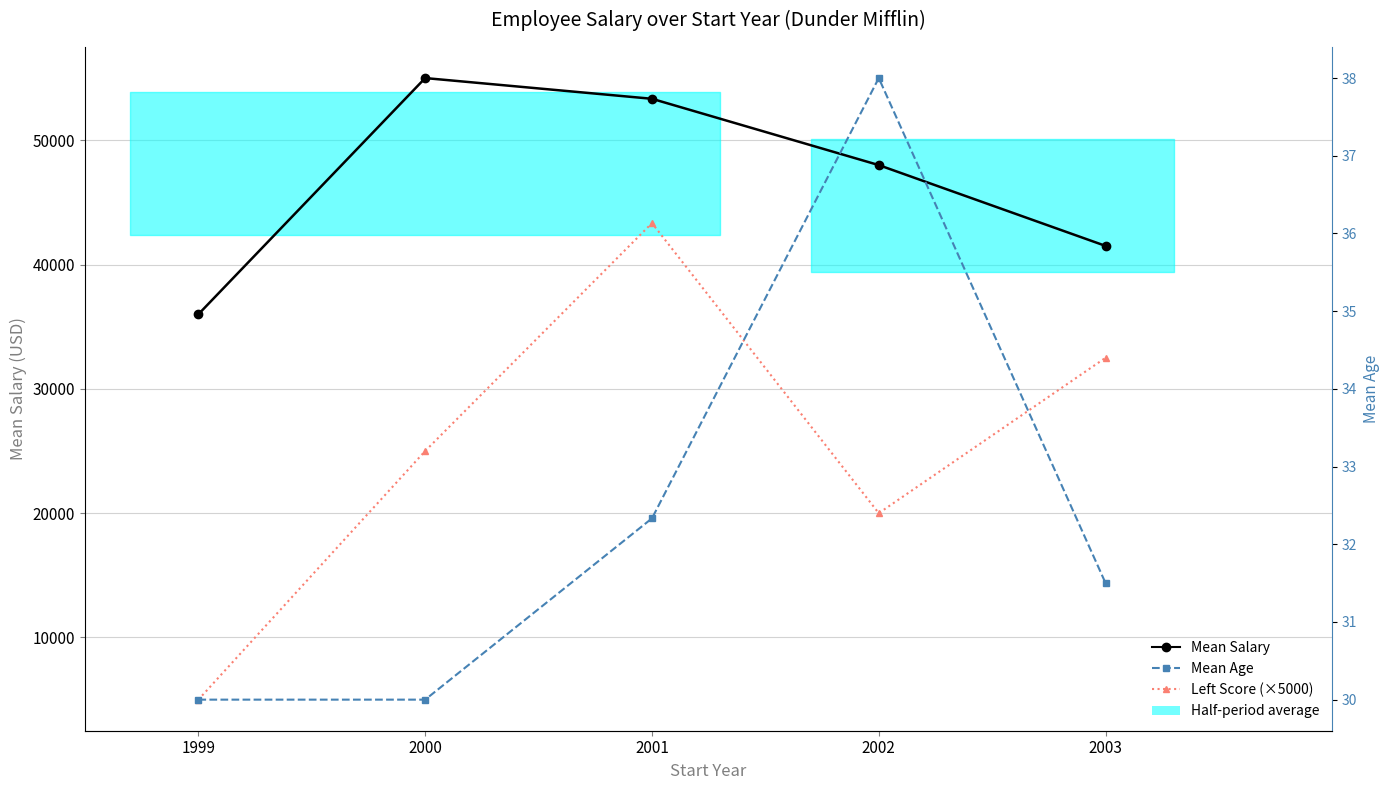

How many interior local peaks does the Mean Age series have?

1